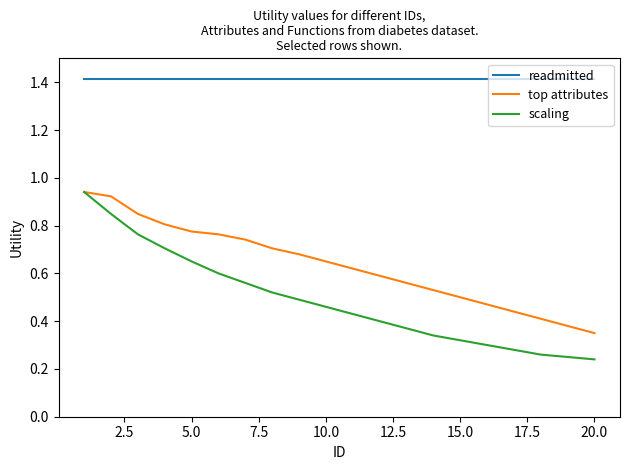

True or false: top attributes and readmitted intersect in this chart.

False